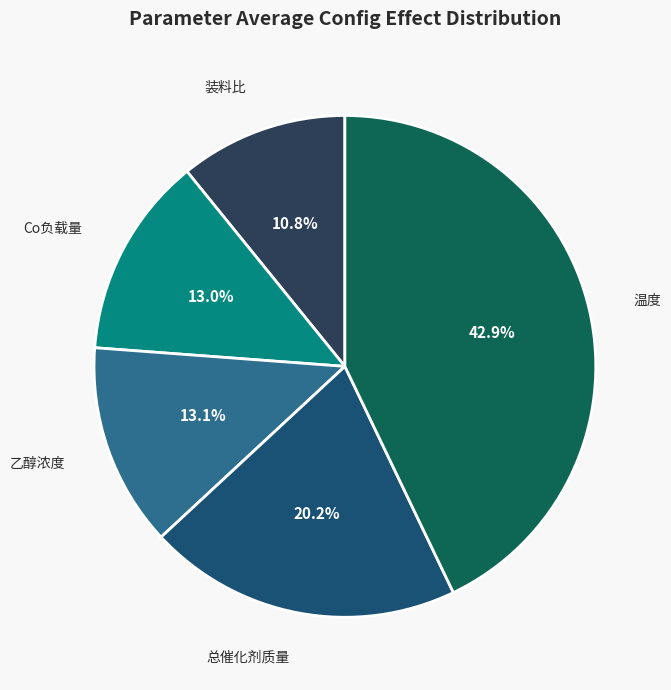

Do 装料比 and 乙醇浓度 together represent more than half of the pie?

No